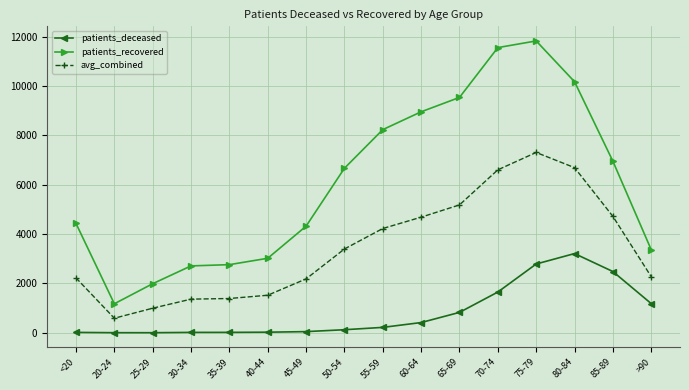

What is the value of the avg_combined point at the 6th from the left?

1522.5